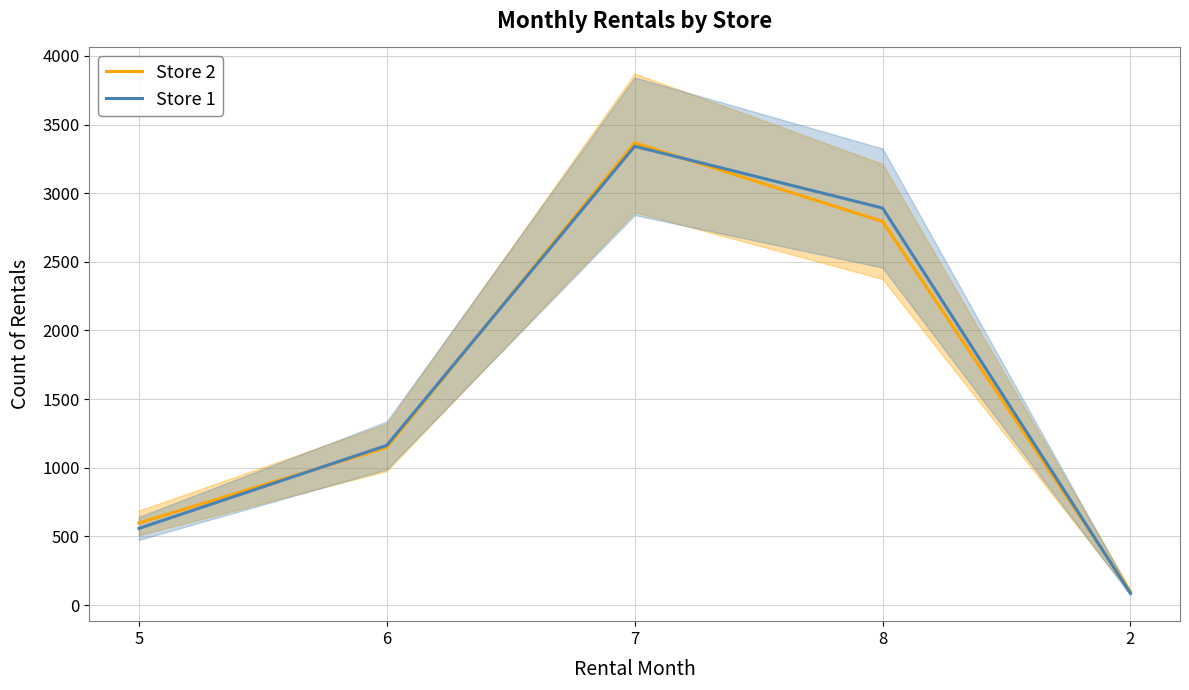

How many lines are shown in the chart?

2